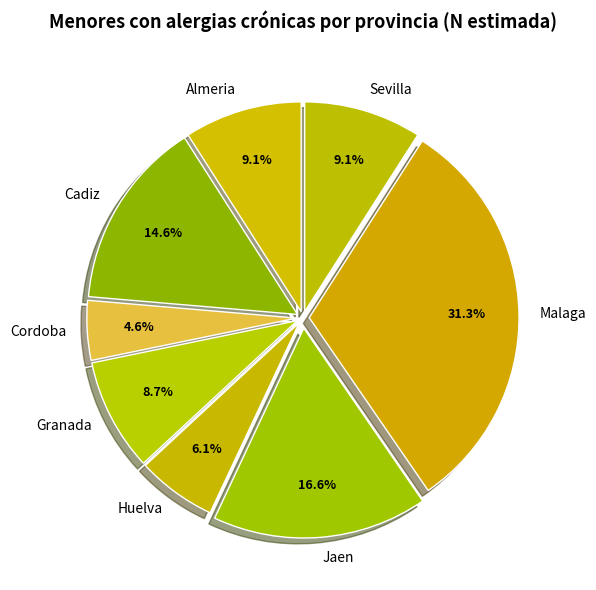

Does any single category account for the majority?

No